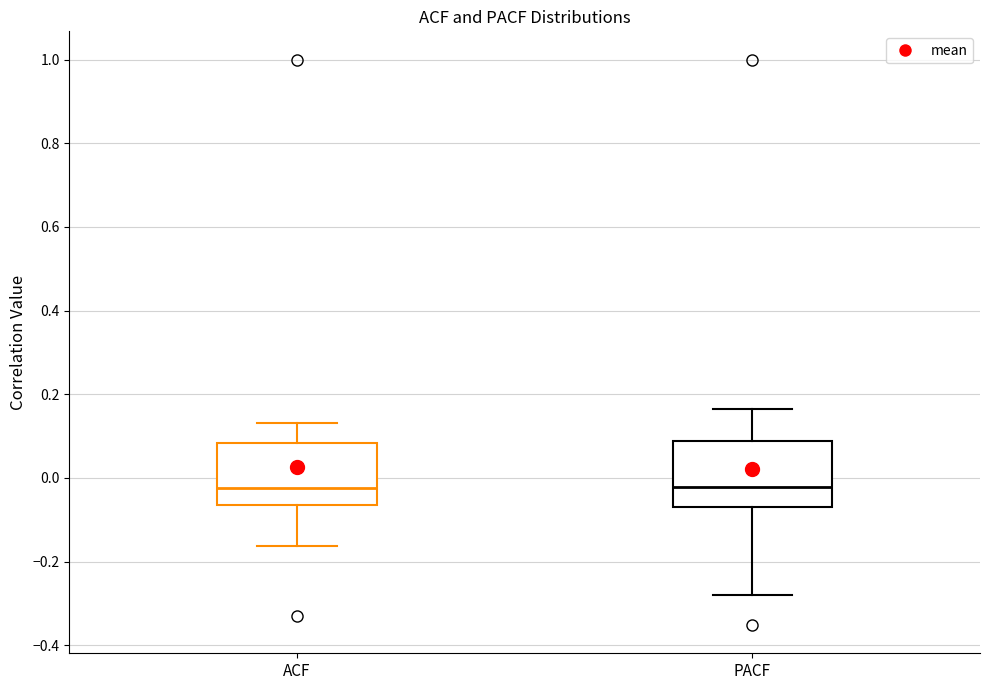

Where is the upper edge of the box for ACF on the y-axis? The values are not printed on the chart, so give them approximately, as read against the axis.

0.08